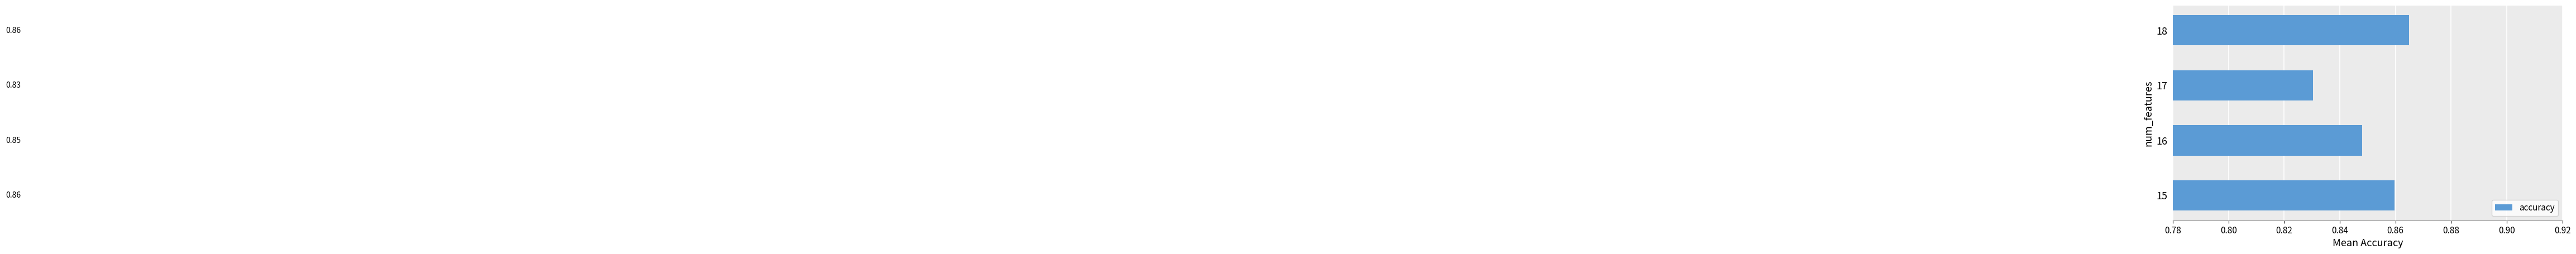

Which has a higher value, 17 or 15?

15